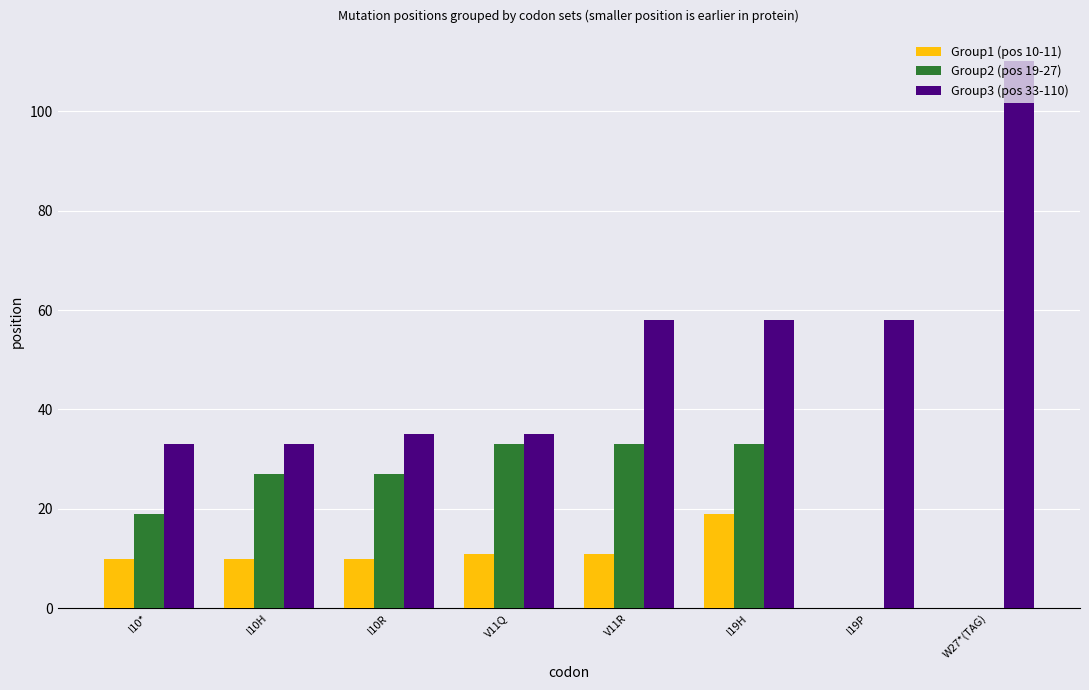

Which series has the largest total across all categories?

Group3 (pos 33-110)